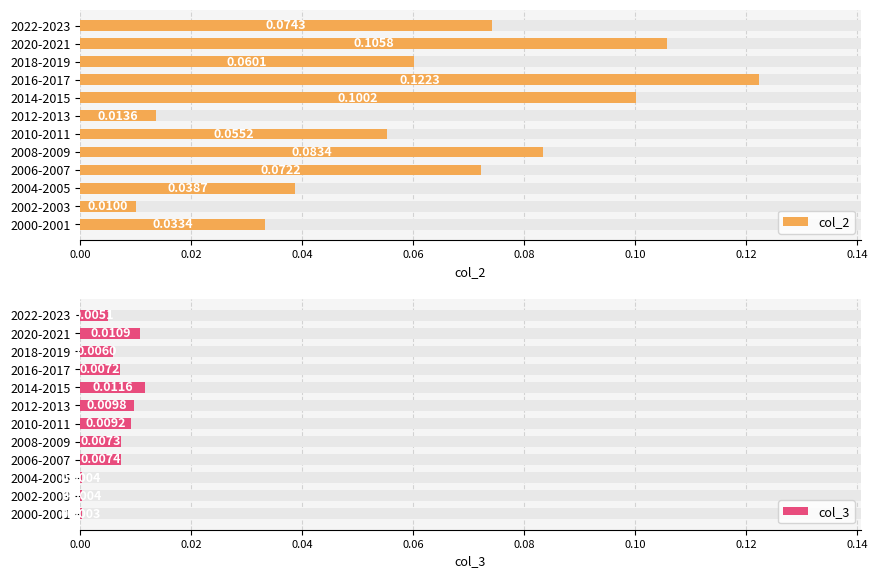

At how many categories does at least one series exceed 0?

12